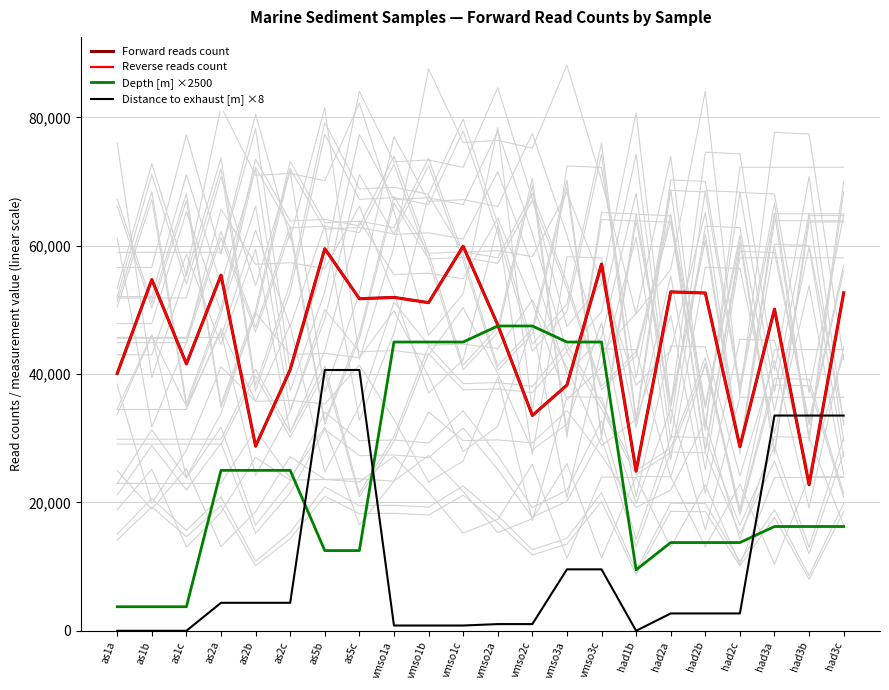

What are all the series names shown in the legend?

Forward reads count, Reverse reads count, Depth [m] ×2500, Distance to exhaust [m] ×8